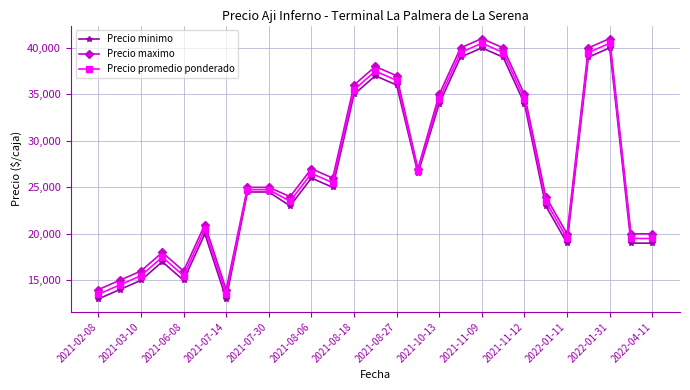

What is the maximum value for Precio promedio ponderado?

40500